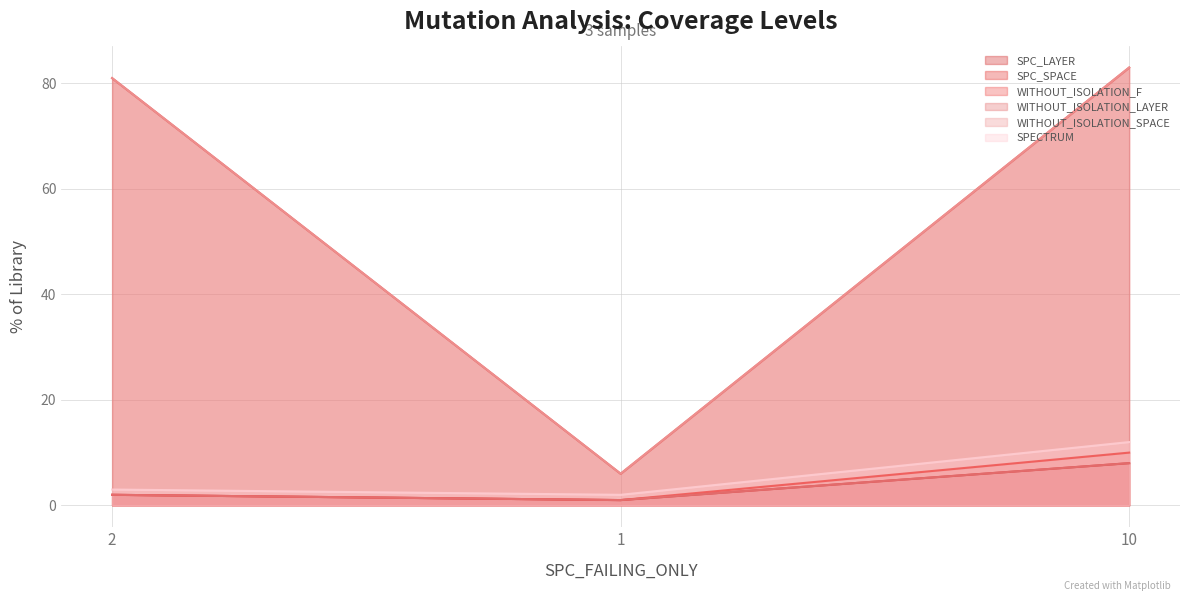

What position from the left is 1?

2